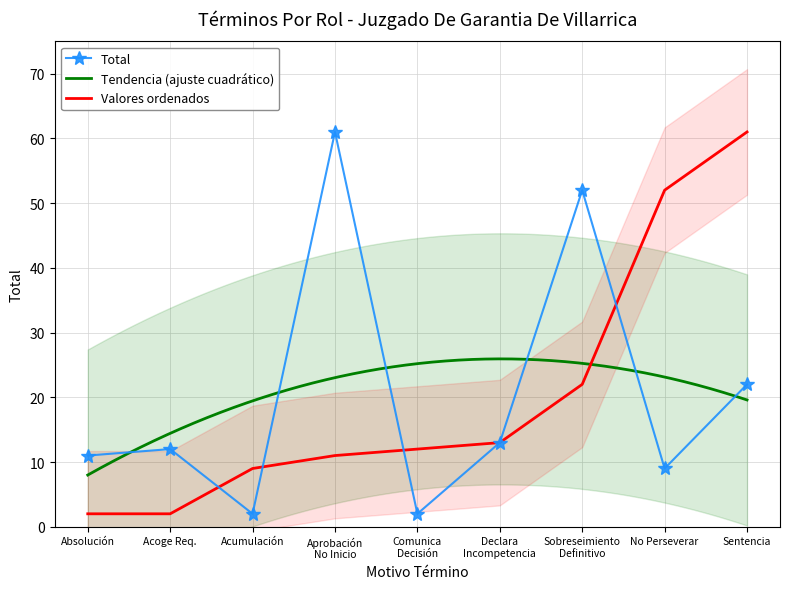

True or false: there are more than 0 points higher than both neighbors.

True